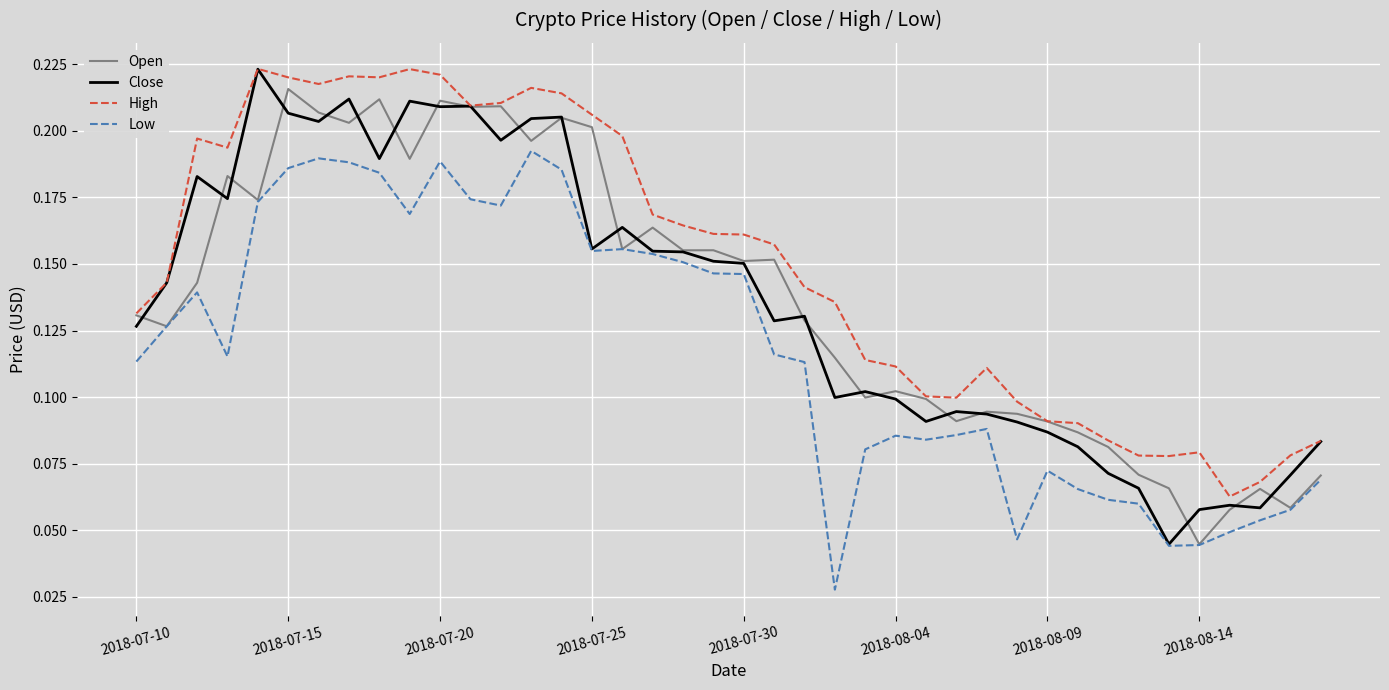

Which series has the widest spread of values?

Close